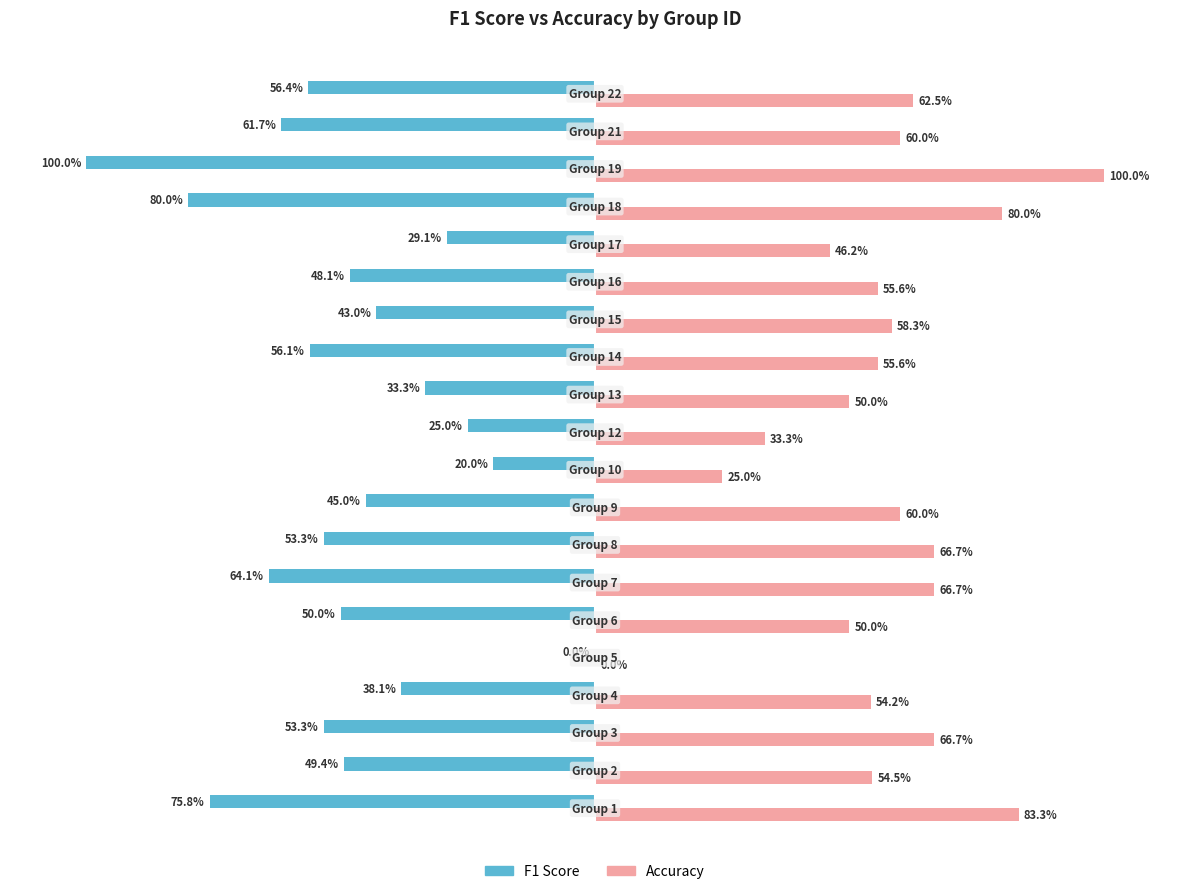

What are all the series names shown in the legend?

F1 Score, Accuracy